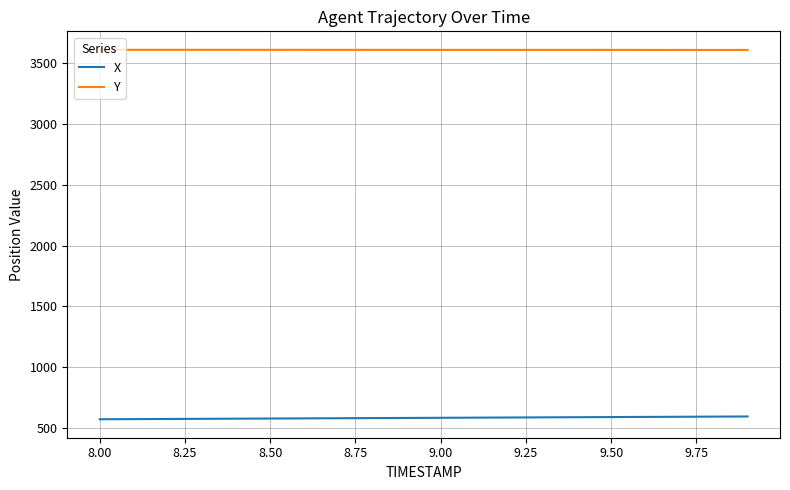

Rank the series by their maximum value, from highest to lowest.

Y, X